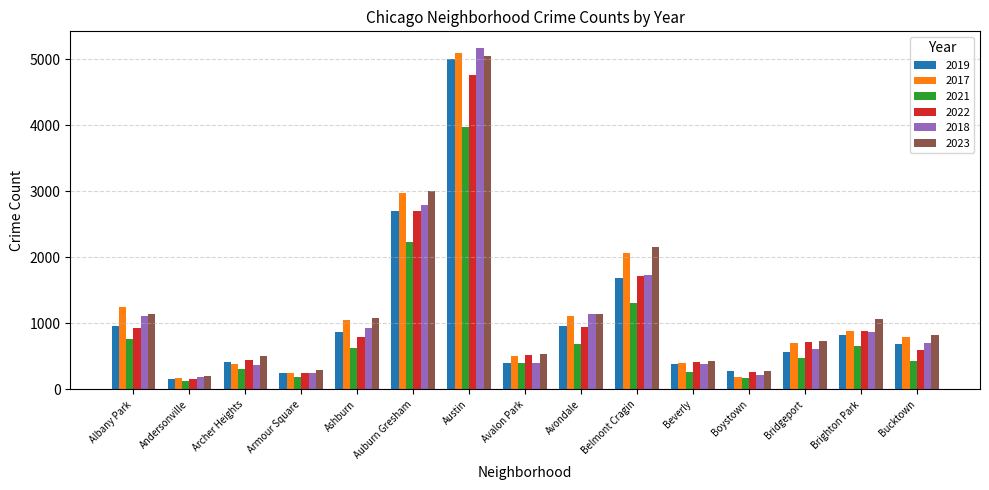

What is the difference between the 2017 values at Austin and Belmont Cragin?

3030